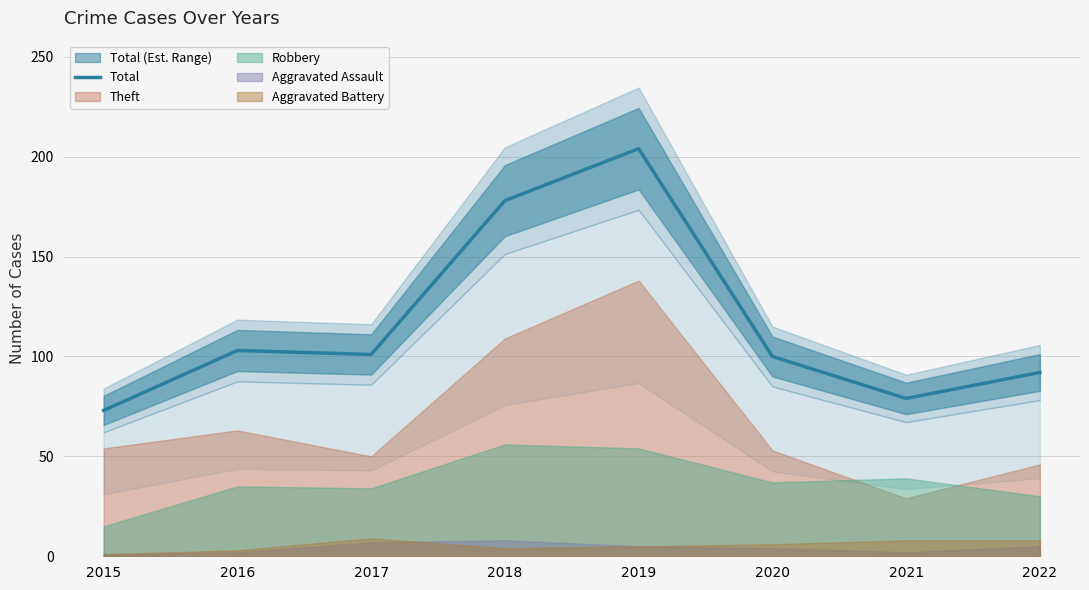

How many values are below 101?

4